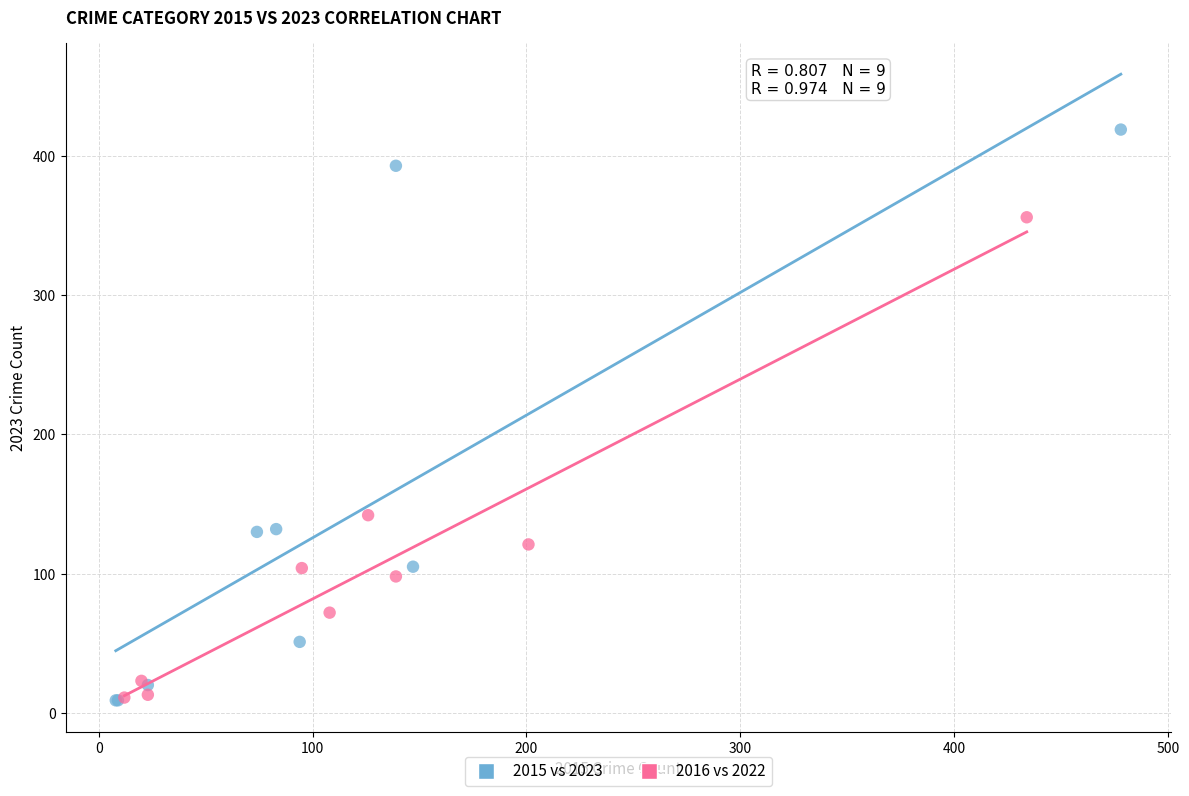

Which series has the largest Y range (max minus min)?

2015 vs 2023